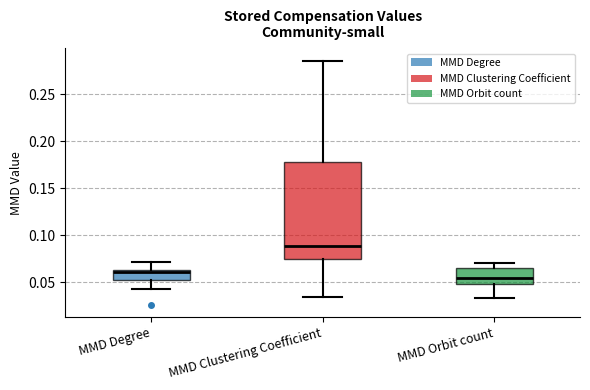

Reading left to right, read every box against the y-axis: the position of its median line, the range the box covers, and the ends of its whiskers. The values are not printed on the chart, so give them approximately, as read against the axis.

MMD Degree: median 0.060, box 0.055 to 0.065, whiskers 0.045 to 0.070
MMD Clustering Coefficient: median 0.090, box 0.075 to 0.180, whiskers 0.035 to 0.285
MMD Orbit count: median 0.055, box 0.050 to 0.065, whiskers 0.035 to 0.070